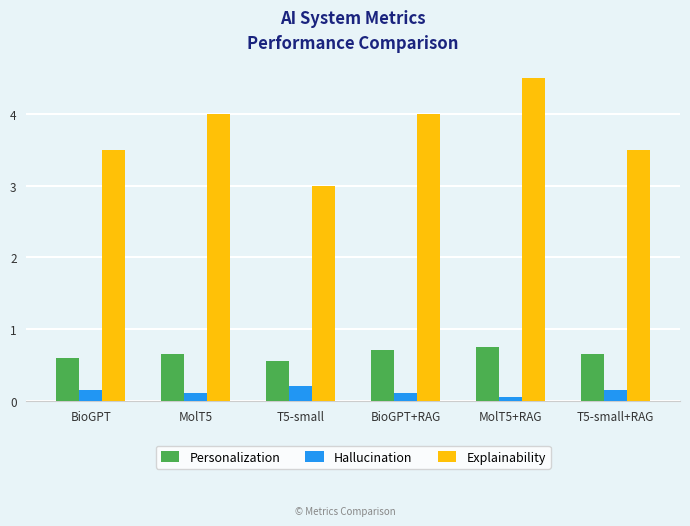

What are all the series names shown in the legend?

Personalization, Hallucination, Explainability